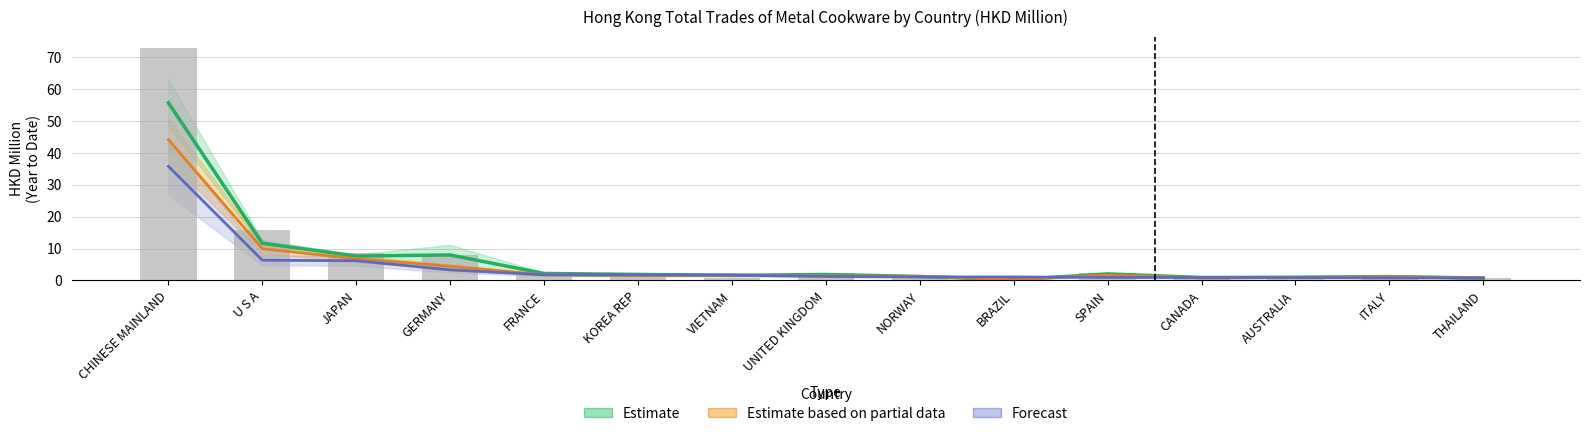

Which series has the largest range (max minus min)?

Estimate